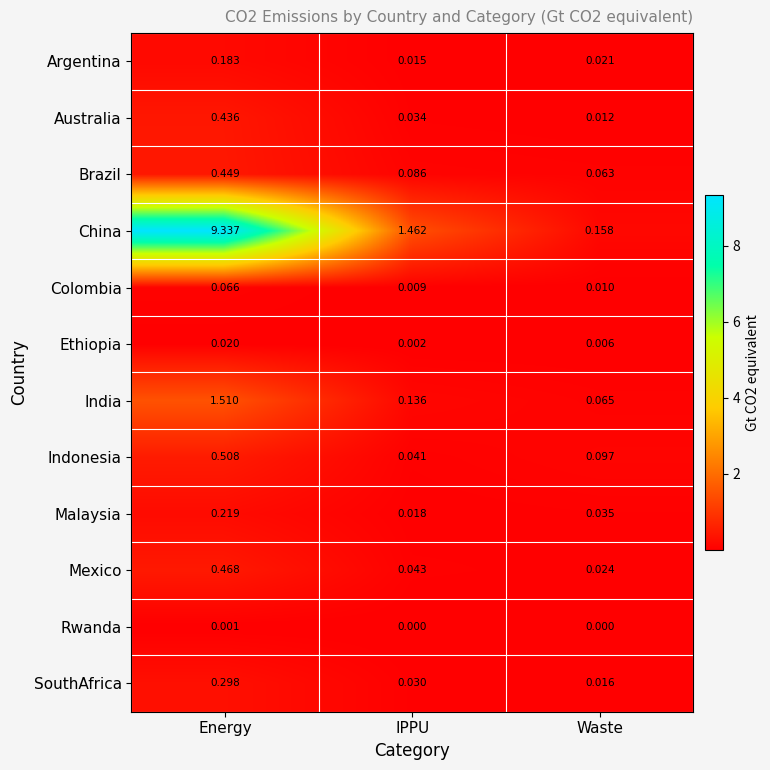

Which category has the highest value in the China series?

Energy